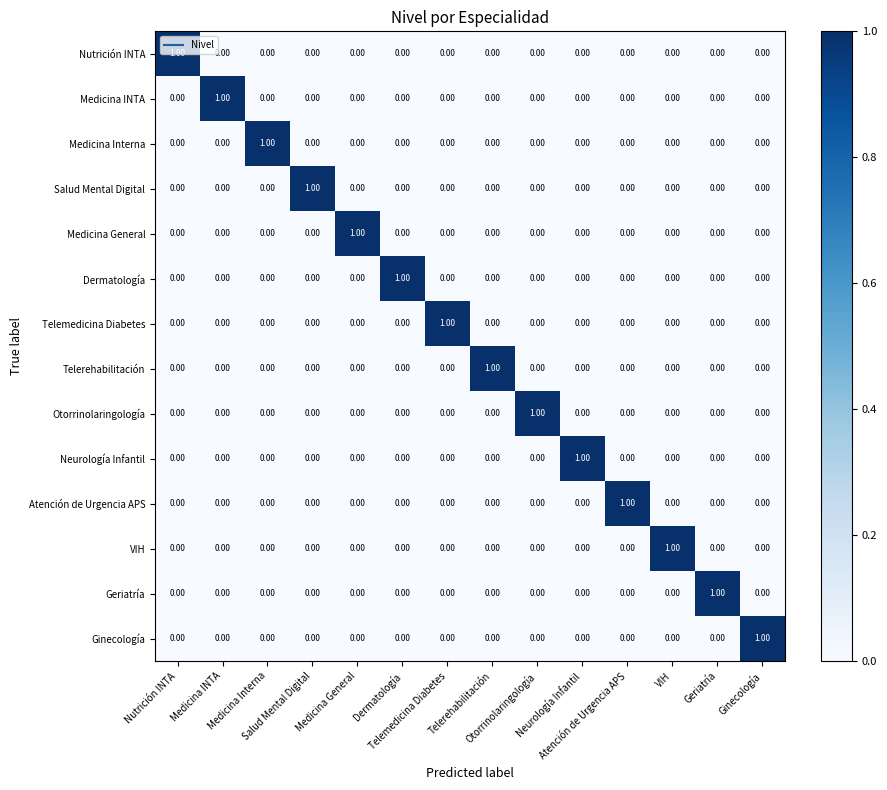

Reading left to right, list all the values displayed in this chart.

Nutrición INTA: Nutrición INTA=1	Medicina INTA=0	Medicina Interna=0	Salud Mental Digital=0	Medicina General=0	Dermatología=0	Telemedicina Diabetes=0	Telerehabilitación=0	Otorrinolaringología=0	Neurología Infantil=0	Atención de Urgencia APS=0	VIH=0	Geriatría=0	Ginecología=0
Medicina INTA: Nutrición INTA=0	Medicina INTA=1	Medicina Interna=0	Salud Mental Digital=0	Medicina General=0	Dermatología=0	Telemedicina Diabetes=0	Telerehabilitación=0	Otorrinolaringología=0	Neurología Infantil=0	Atención de Urgencia APS=0	VIH=0	Geriatría=0	Ginecología=0
Medicina Interna: Nutrición INTA=0	Medicina INTA=0	Medicina Interna=1	Salud Mental Digital=0	Medicina General=0	Dermatología=0	Telemedicina Diabetes=0	Telerehabilitación=0	Otorrinolaringología=0	Neurología Infantil=0	Atención de Urgencia APS=0	VIH=0	Geriatría=0	Ginecología=0
Salud Mental Digital: Nutrición INTA=0	Medicina INTA=0	Medicina Interna=0	Salud Mental Digital=1	Medicina General=0	Dermatología=0	Telemedicina Diabetes=0	Telerehabilitación=0	Otorrinolaringología=0	Neurología Infantil=0	Atención de Urgencia APS=0	VIH=0	Geriatría=0	Ginecología=0
Medicina General: Nutrición INTA=0	Medicina INTA=0	Medicina Interna=0	Salud Mental Digital=0	Medicina General=1	Dermatología=0	Telemedicina Diabetes=0	Telerehabilitación=0	Otorrinolaringología=0	Neurología Infantil=0	Atención de Urgencia APS=0	VIH=0	Geriatría=0	Ginecología=0
Dermatología: Nutrición INTA=0	Medicina INTA=0	Medicina Interna=0	Salud Mental Digital=0	Medicina General=0	Dermatología=1	Telemedicina Diabetes=0	Telerehabilitación=0	Otorrinolaringología=0	Neurología Infantil=0	Atención de Urgencia APS=0	VIH=0	Geriatría=0	Ginecología=0
Telemedicina Diabetes: Nutrición INTA=0	Medicina INTA=0	Medicina Interna=0	Salud Mental Digital=0	Medicina General=0	Dermatología=0	Telemedicina Diabetes=1	Telerehabilitación=0	Otorrinolaringología=0	Neurología Infantil=0	Atención de Urgencia APS=0	VIH=0	Geriatría=0	Ginecología=0
Telerehabilitación: Nutrición INTA=0	Medicina INTA=0	Medicina Interna=0	Salud Mental Digital=0	Medicina General=0	Dermatología=0	Telemedicina Diabetes=0	Telerehabilitación=1	Otorrinolaringología=0	Neurología Infantil=0	Atención de Urgencia APS=0	VIH=0	Geriatría=0	Ginecología=0
Otorrinolaringología: Nutrición INTA=0	Medicina INTA=0	Medicina Interna=0	Salud Mental Digital=0	Medicina General=0	Dermatología=0	Telemedicina Diabetes=0	Telerehabilitación=0	Otorrinolaringología=1	Neurología Infantil=0	Atención de Urgencia APS=0	VIH=0	Geriatría=0	Ginecología=0
Neurología Infantil: Nutrición INTA=0	Medicina INTA=0	Medicina Interna=0	Salud Mental Digital=0	Medicina General=0	Dermatología=0	Telemedicina Diabetes=0	Telerehabilitación=0	Otorrinolaringología=0	Neurología Infantil=1	Atención de Urgencia APS=0	VIH=0	Geriatría=0	Ginecología=0
Atención de Urgencia APS: Nutrición INTA=0	Medicina INTA=0	Medicina Interna=0	Salud Mental Digital=0	Medicina General=0	Dermatología=0	Telemedicina Diabetes=0	Telerehabilitación=0	Otorrinolaringología=0	Neurología Infantil=0	Atención de Urgencia APS=1	VIH=0	Geriatría=0	Ginecología=0
VIH: Nutrición INTA=0	Medicina INTA=0	Medicina Interna=0	Salud Mental Digital=0	Medicina General=0	Dermatología=0	Telemedicina Diabetes=0	Telerehabilitación=0	Otorrinolaringología=0	Neurología Infantil=0	Atención de Urgencia APS=0	VIH=1	Geriatría=0	Ginecología=0
Geriatría: Nutrición INTA=0	Medicina INTA=0	Medicina Interna=0	Salud Mental Digital=0	Medicina General=0	Dermatología=0	Telemedicina Diabetes=0	Telerehabilitación=0	Otorrinolaringología=0	Neurología Infantil=0	Atención de Urgencia APS=0	VIH=0	Geriatría=1	Ginecología=0
Ginecología: Nutrición INTA=0	Medicina INTA=0	Medicina Interna=0	Salud Mental Digital=0	Medicina General=0	Dermatología=0	Telemedicina Diabetes=0	Telerehabilitación=0	Otorrinolaringología=0	Neurología Infantil=0	Atención de Urgencia APS=0	VIH=0	Geriatría=0	Ginecología=1